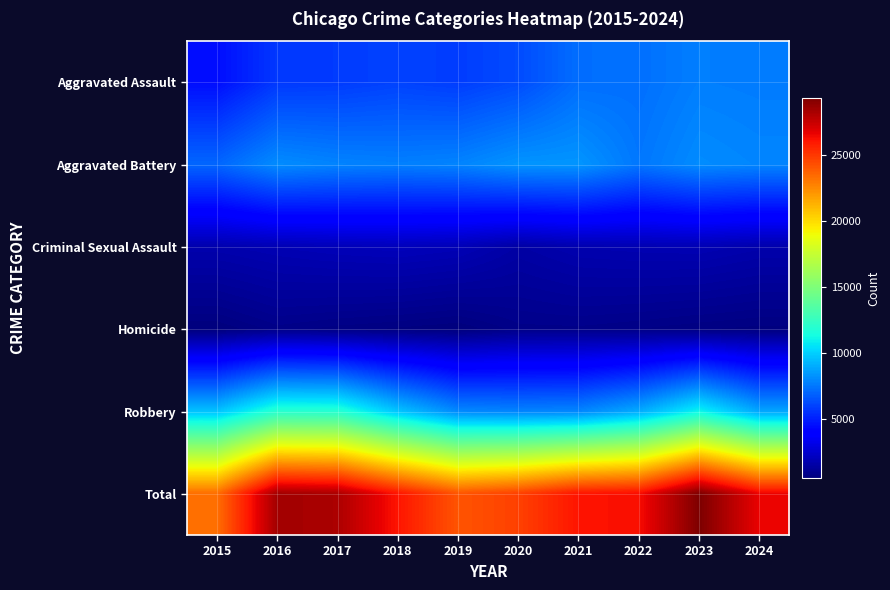

How many categories are shown in the chart?

10